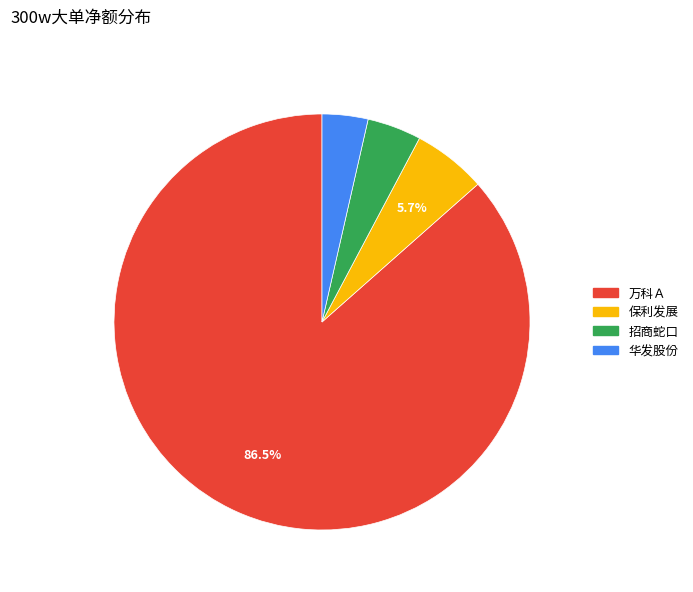

Is there any slice that represents more than half of the pie?

Yes